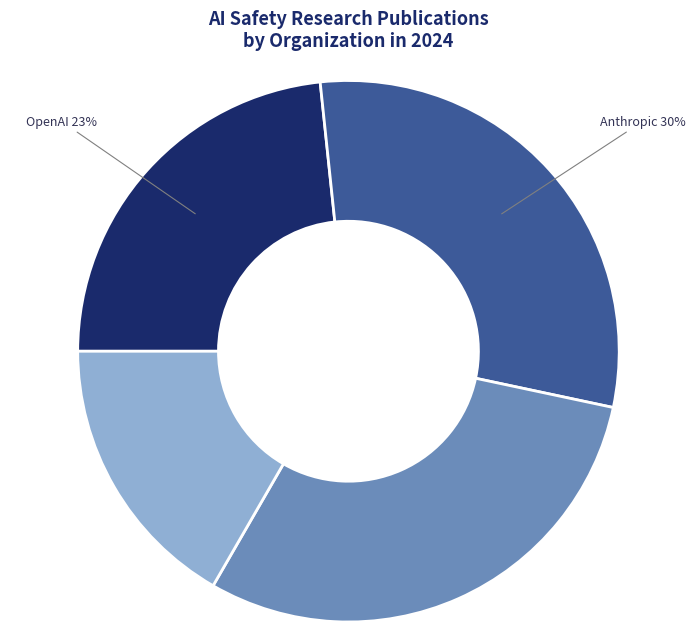

Is there any slice that represents more than half of the pie?

No